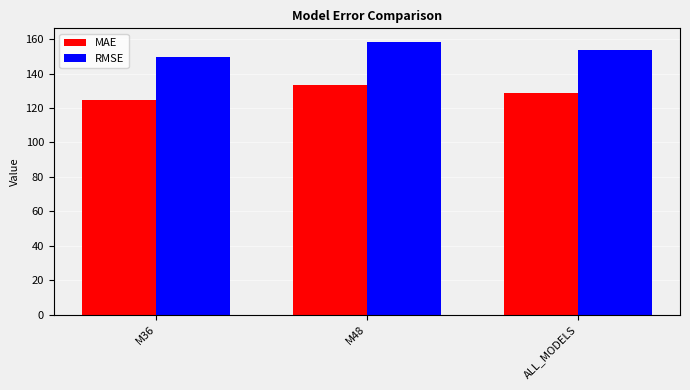

Which series has the widest spread of values?

RMSE